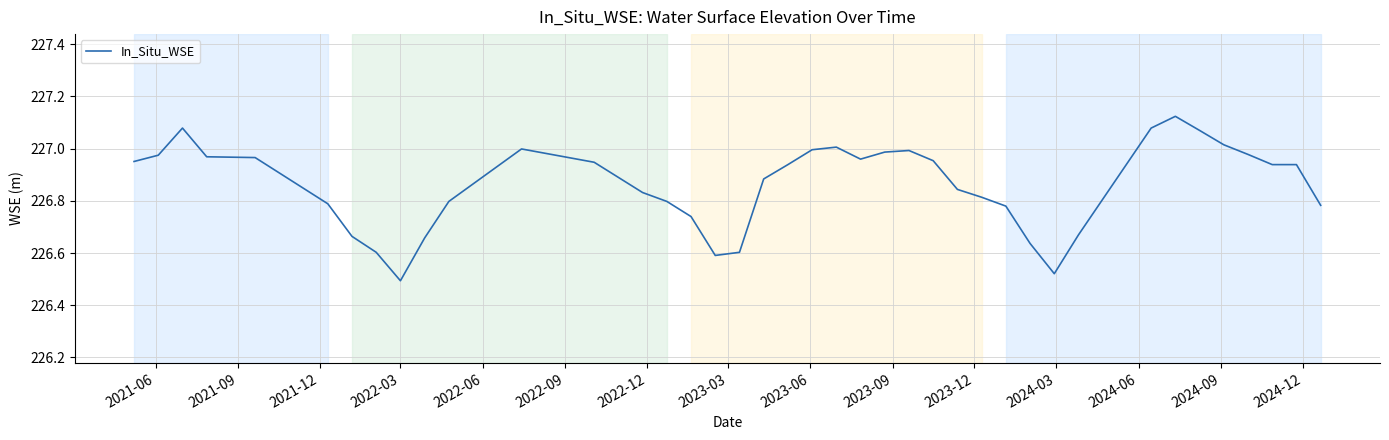

What is the difference between the second highest and minimum values?

0.6